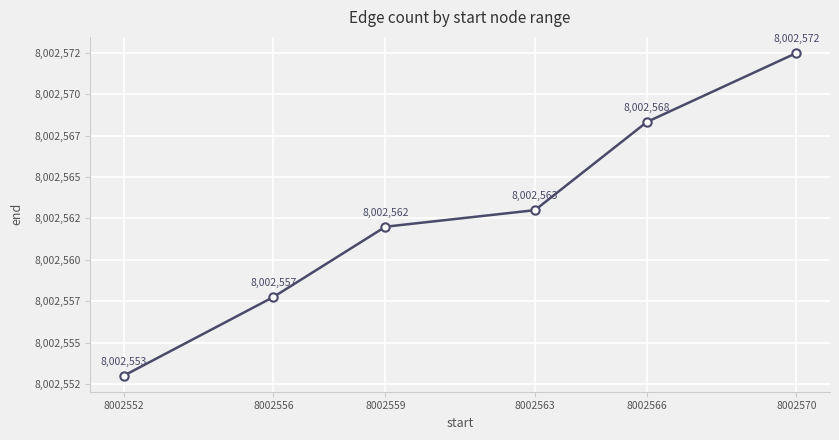

Does the chart have visible grid lines?

Yes